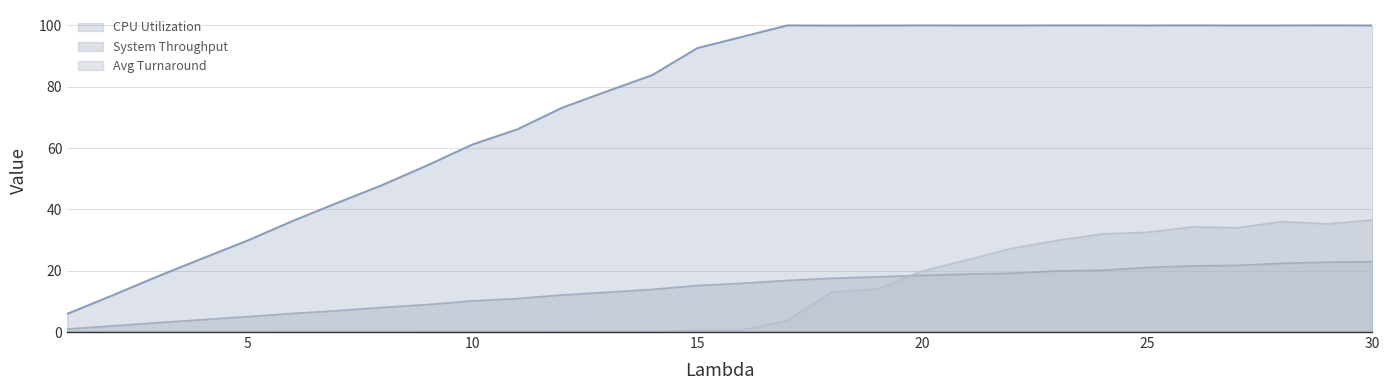

What is the value of the CPU Utilization point at the 4th from the left?

24.0